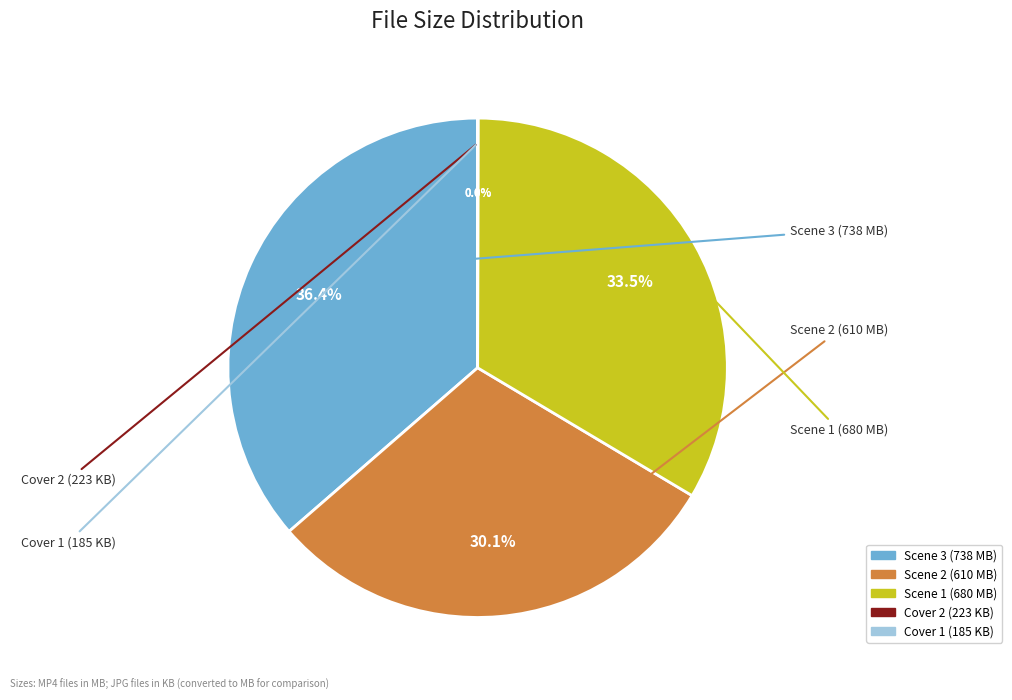

To the nearest percent, what is the difference between the largest and smallest slice percentages?

36%